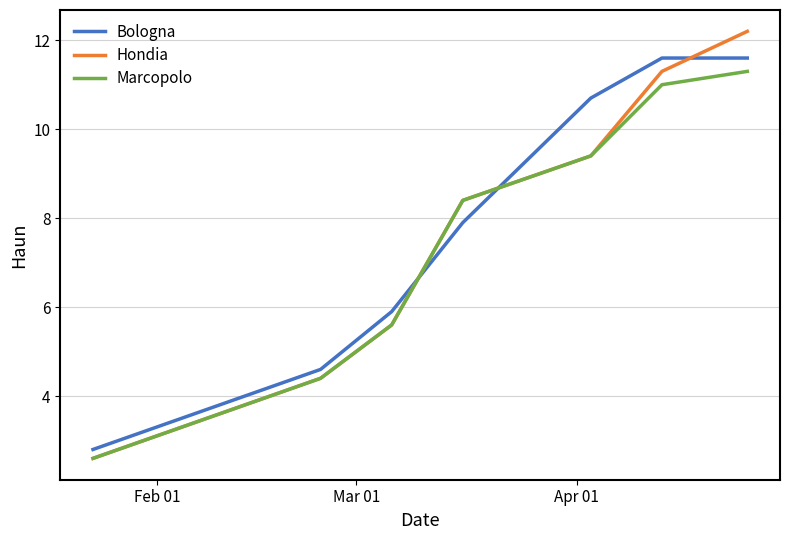

What is the smallest value displayed?

2.6